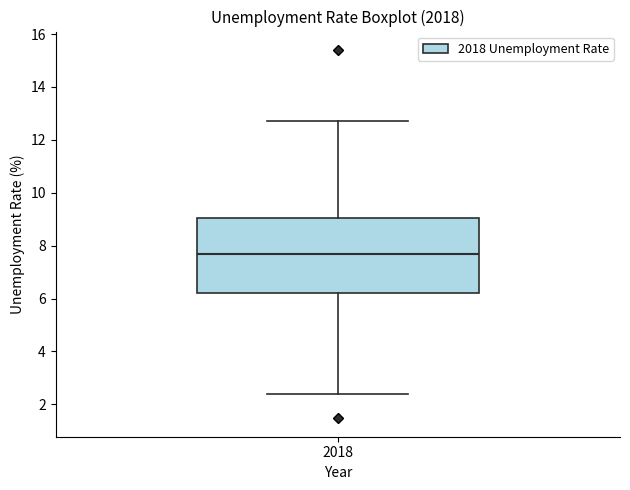

Transcribe this box plot: give where the median line is, the range the box spans, and where the two whiskers end, as read against the y-axis. The values are not printed on the chart, so give them approximately, as read against the axis.

median 7.8, box 6.2 to 9.0, whiskers 2.4 to 12.8